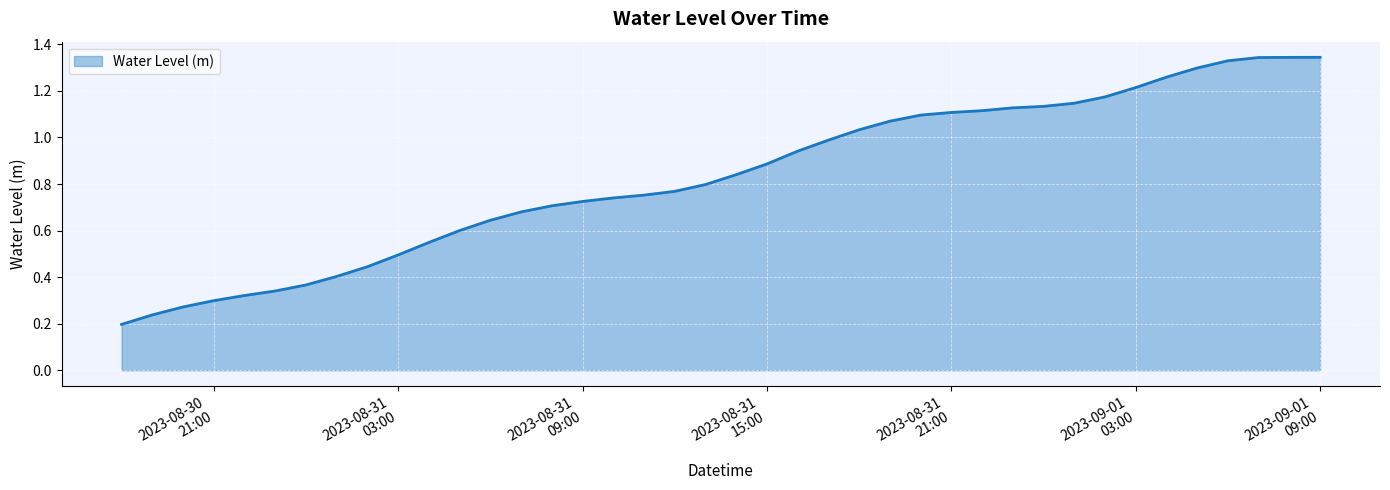

What is the label of the 11th point from the right?

2023-08-31 23:00:00